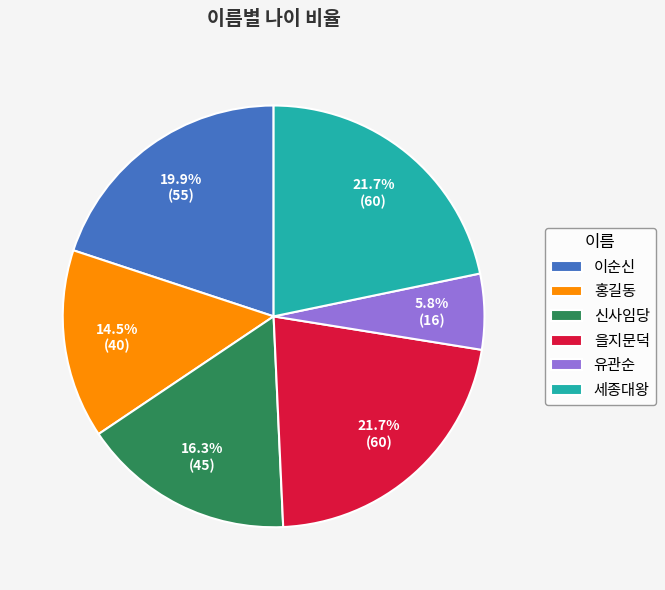

Does any single category account for the majority?

No